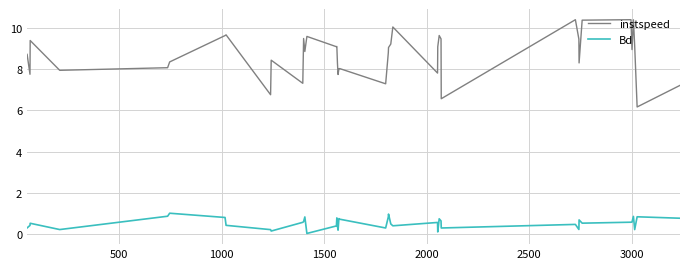

What is the sum of all instspeed values?

348.6